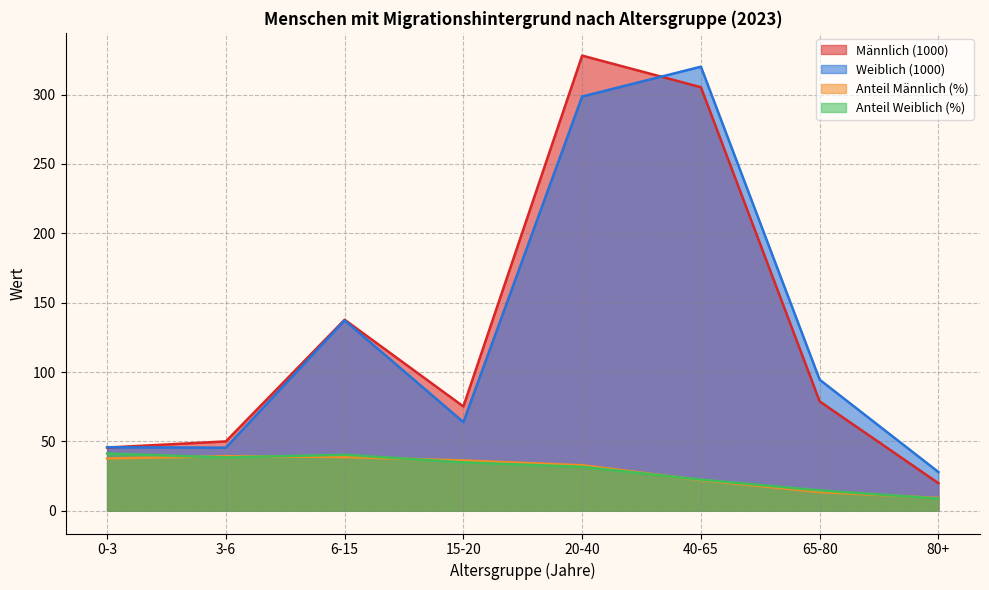

What is the label of the 1st point from the right?

80+